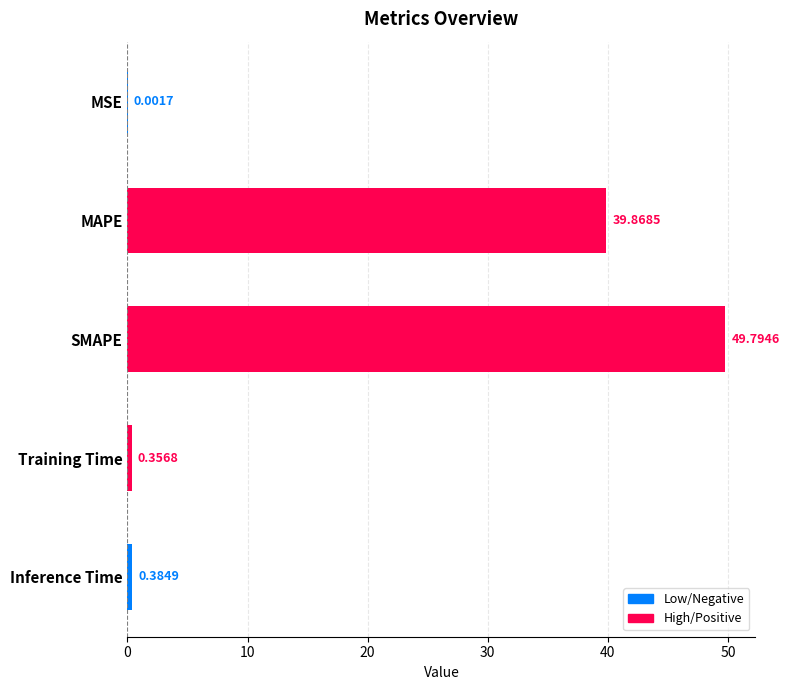

At which category does the chart reach its peak across all series?

SMAPE